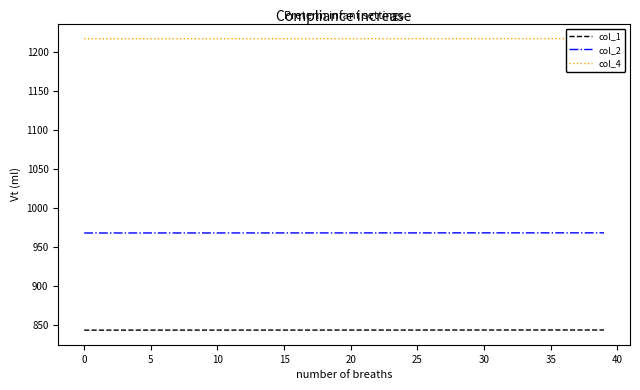

True or false: col_4 and col_1 cross at least once.

False